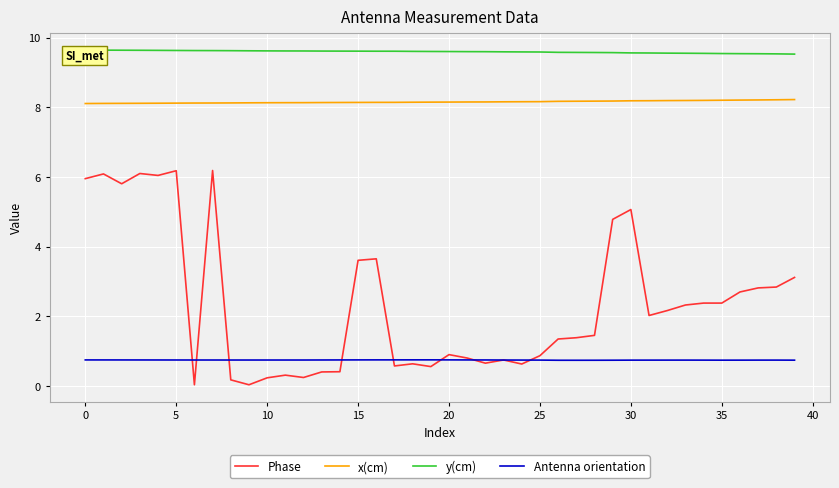

True or false: x(cm) and Antenna orientation cross at least once.

False